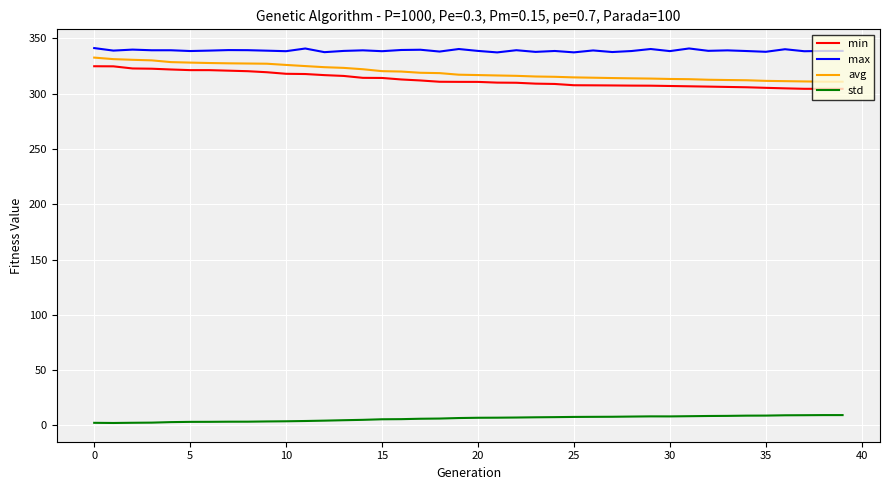

What is the sum of all std values?

244.4